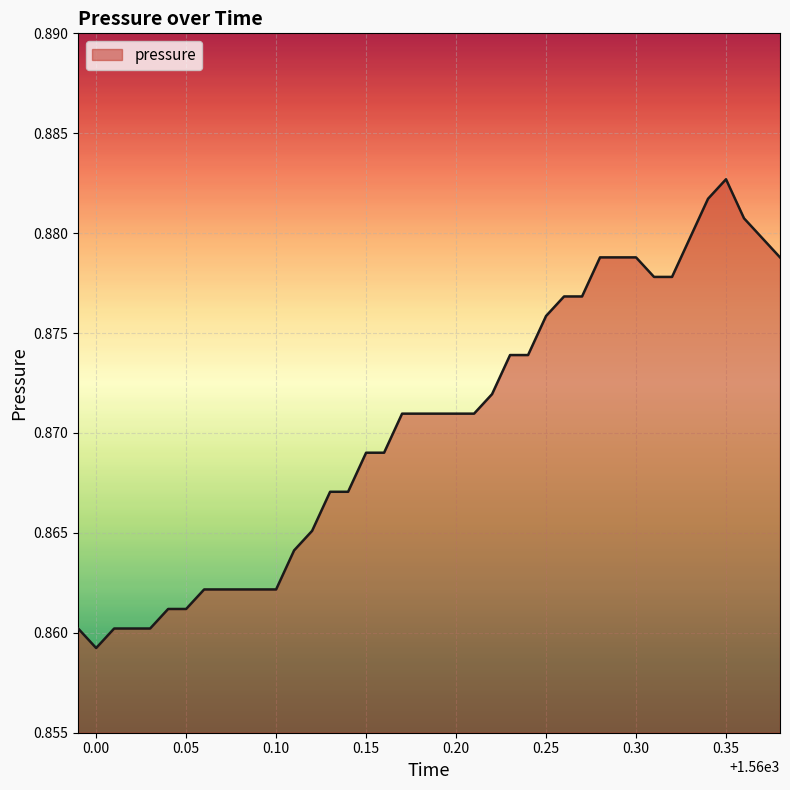

Does the chart have visible grid lines?

Yes